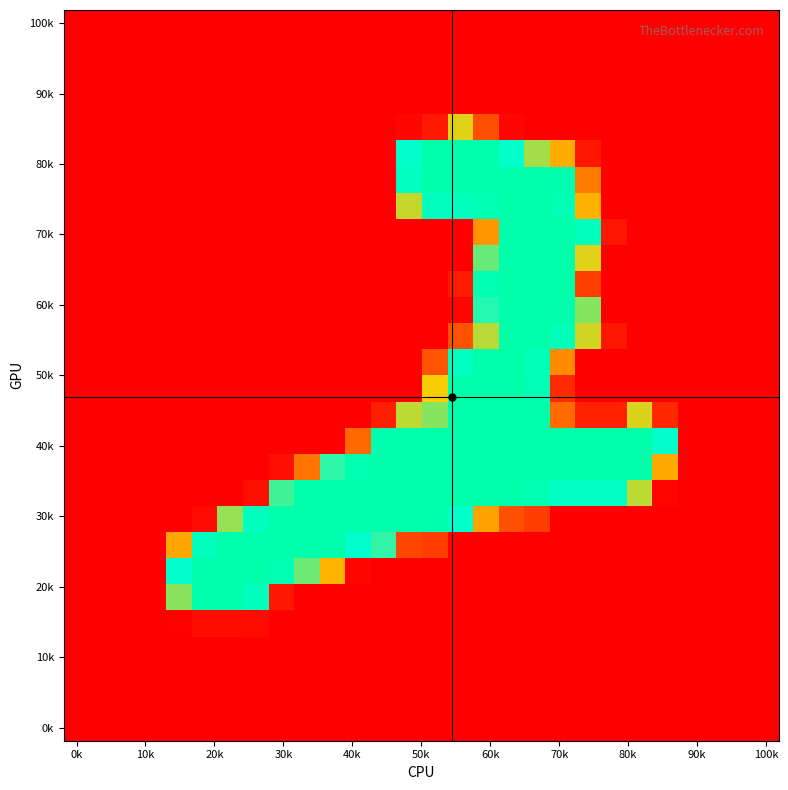

How many categories are shown in the chart?

28